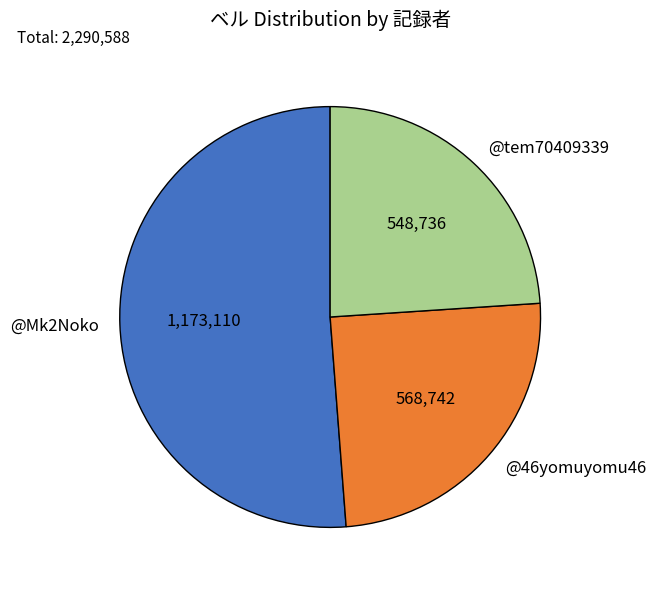

How many slices are in this pie chart?

3